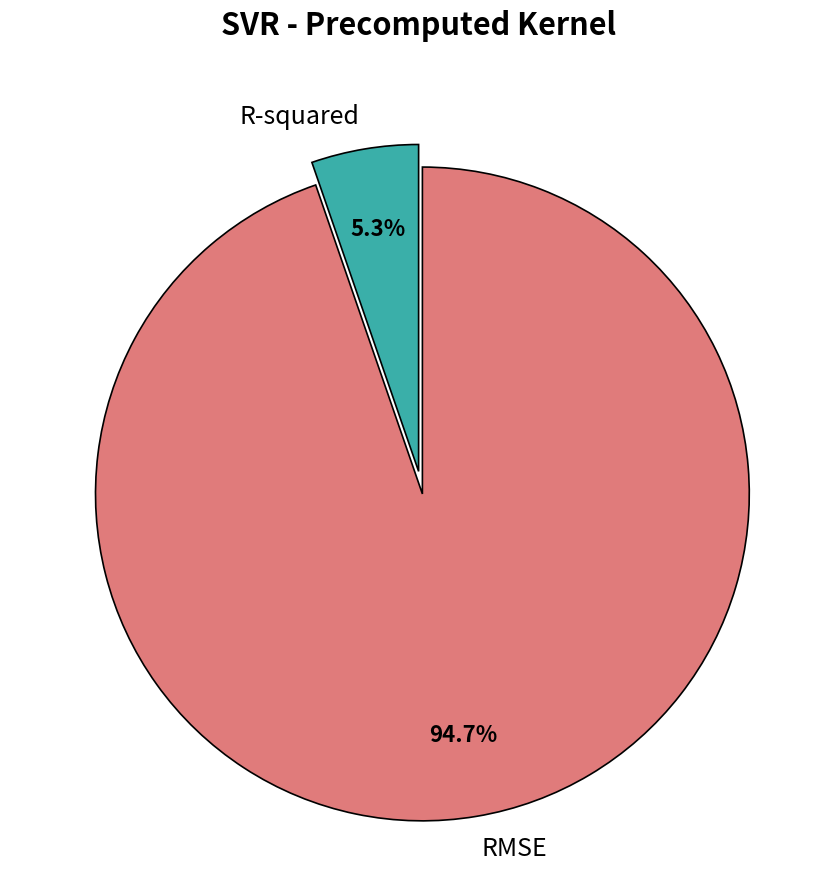

Do RMSE and R-squared together represent more than half of the pie?

Yes